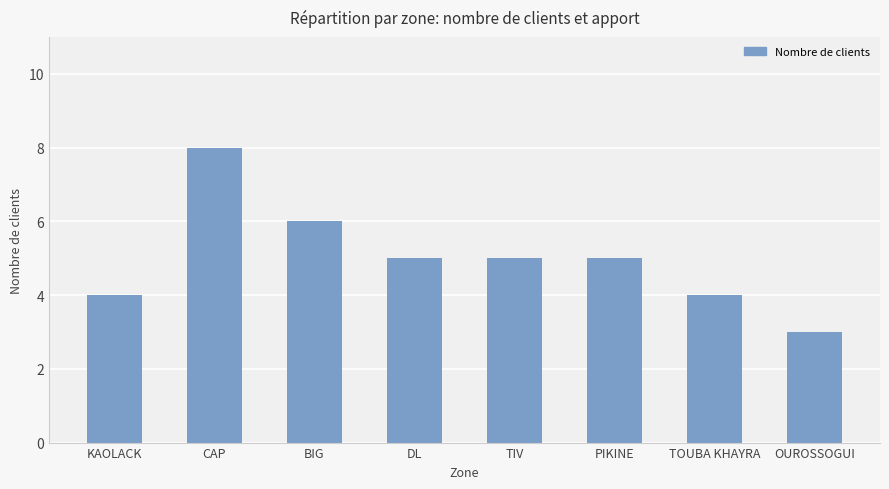

What is the difference between the maximum and minimum values?

5